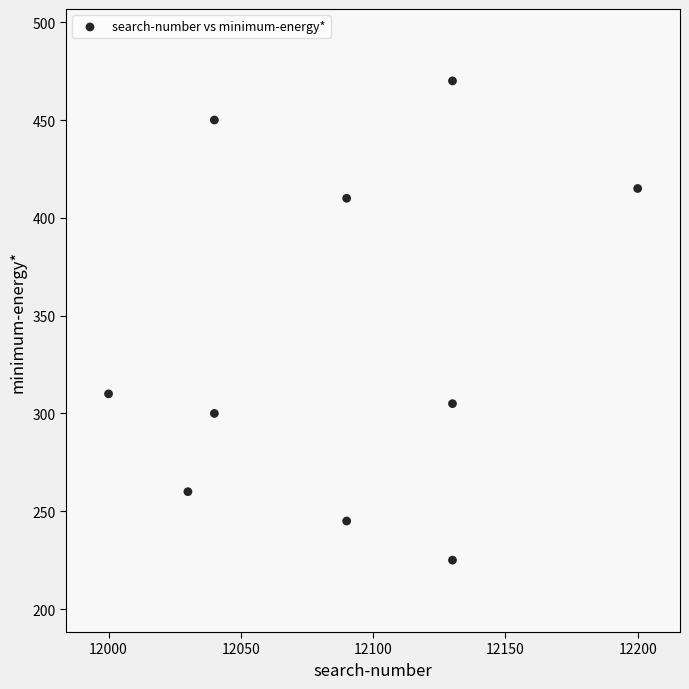

What is the range of X values (max minus min)?

200